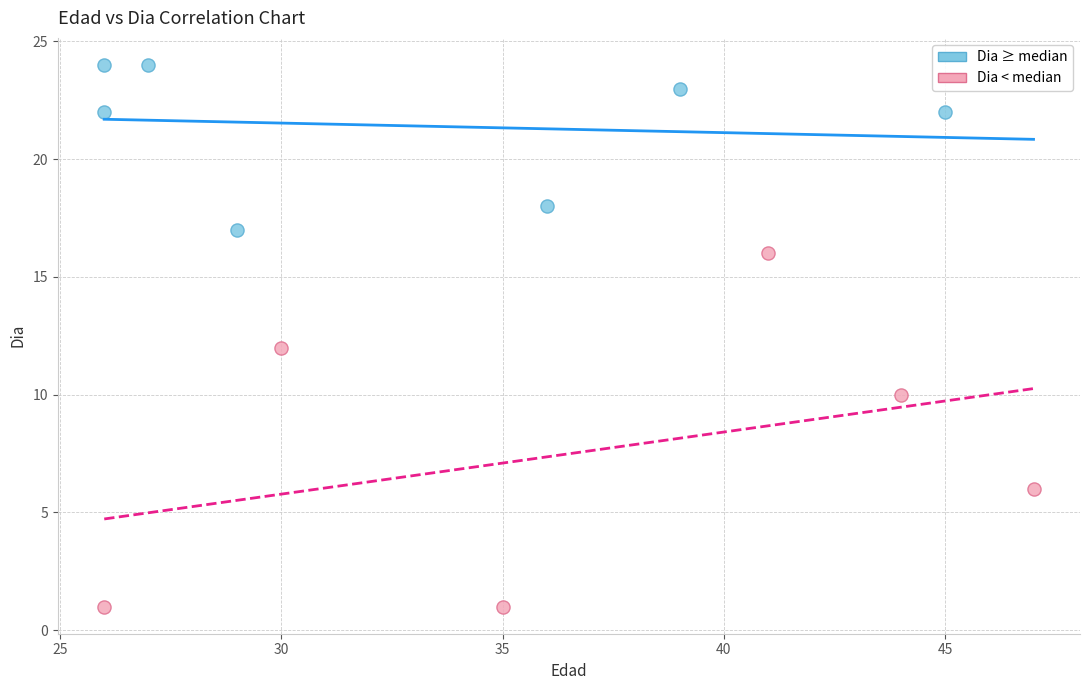

Which series reaches the minimum Y coordinate?

Dia < median